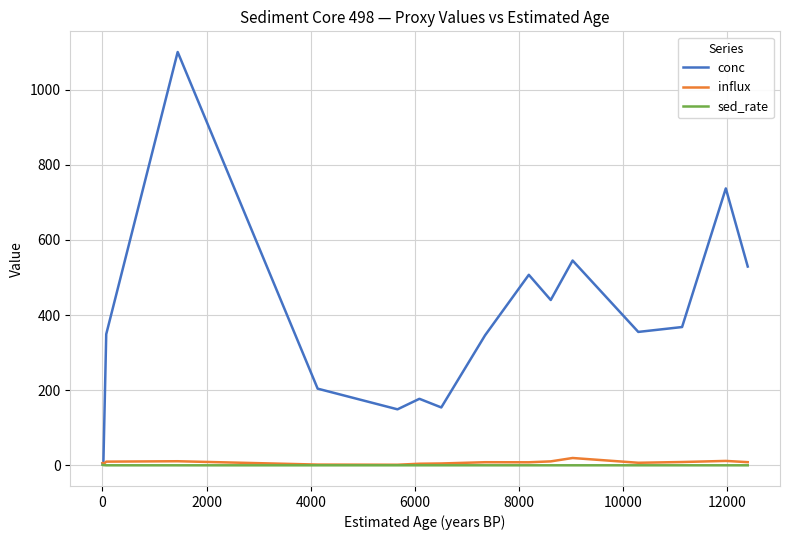

What is the highest value of the conc series?

1100.0